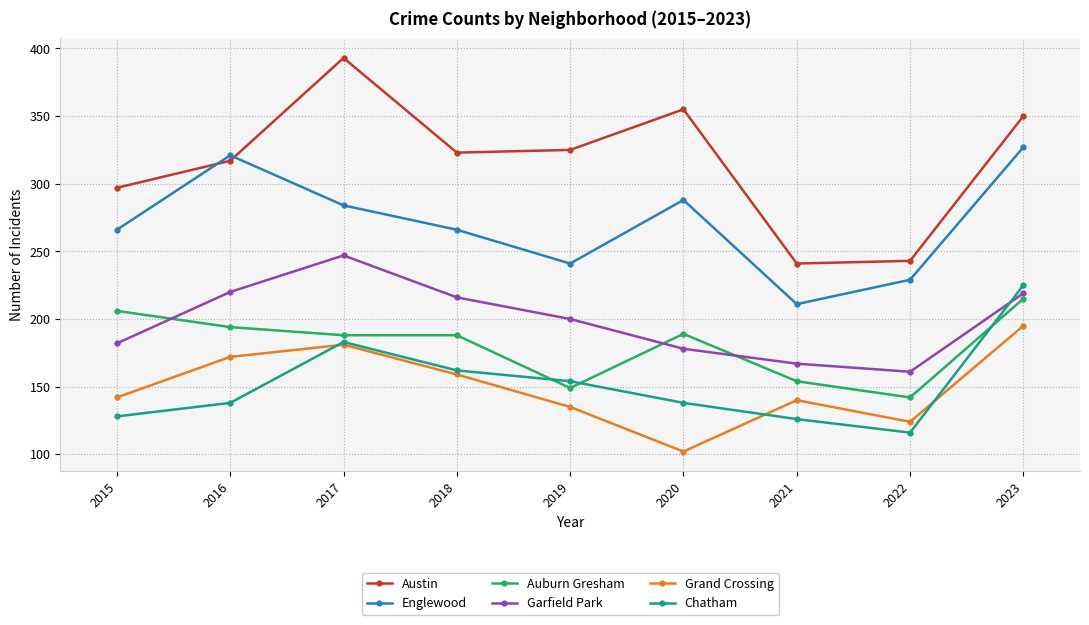

What is the total value across all series at 2016?

1362